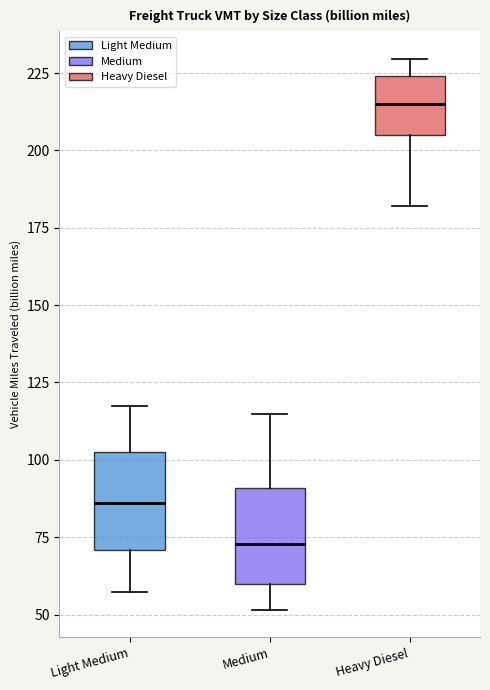

Which box's median line is the lowest?

Medium